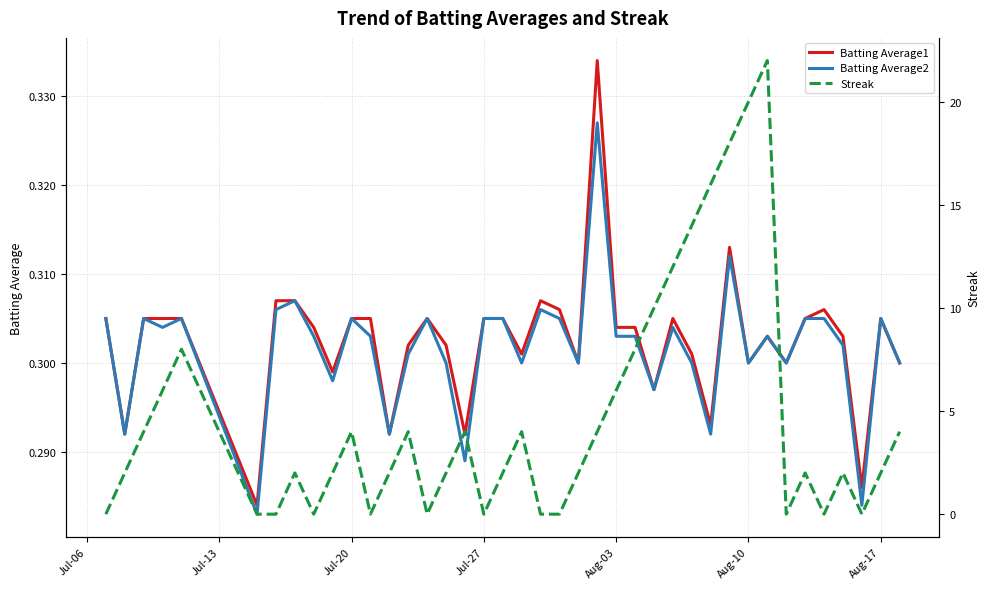

At Aug-17, list the series in order from largest to smallest.

Batting Average1, Batting Average2, Streak